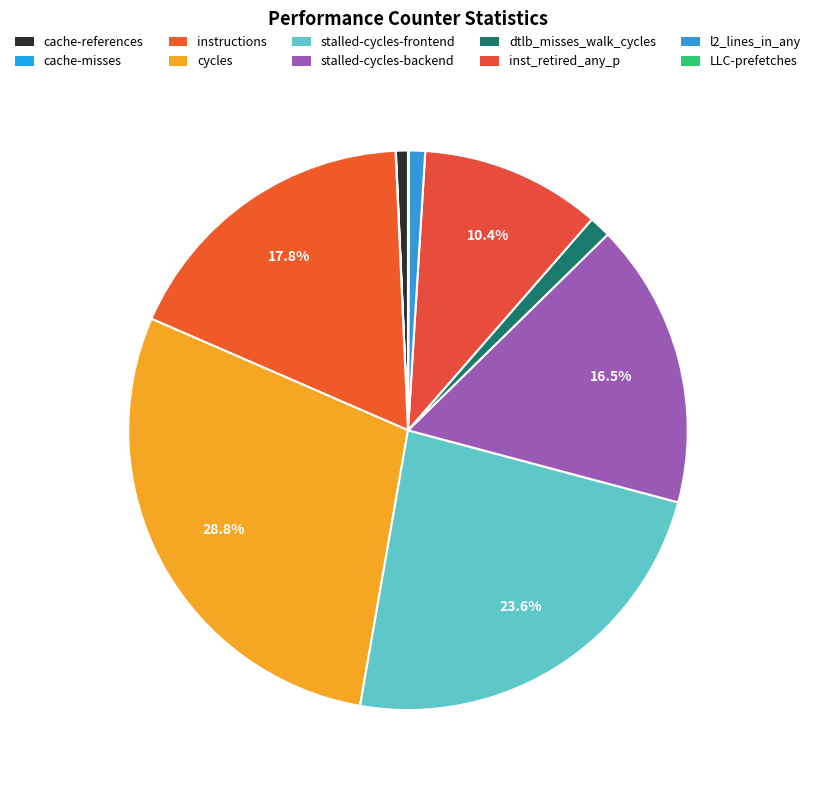

To the nearest percent, what portion does inst_retired_any_p represent?

10%